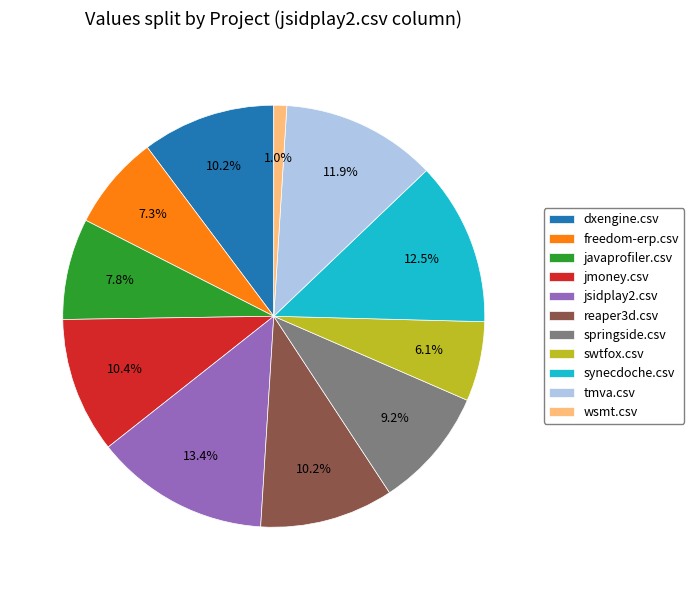

Does reaper3d.csv account for over 50% of the chart?

No